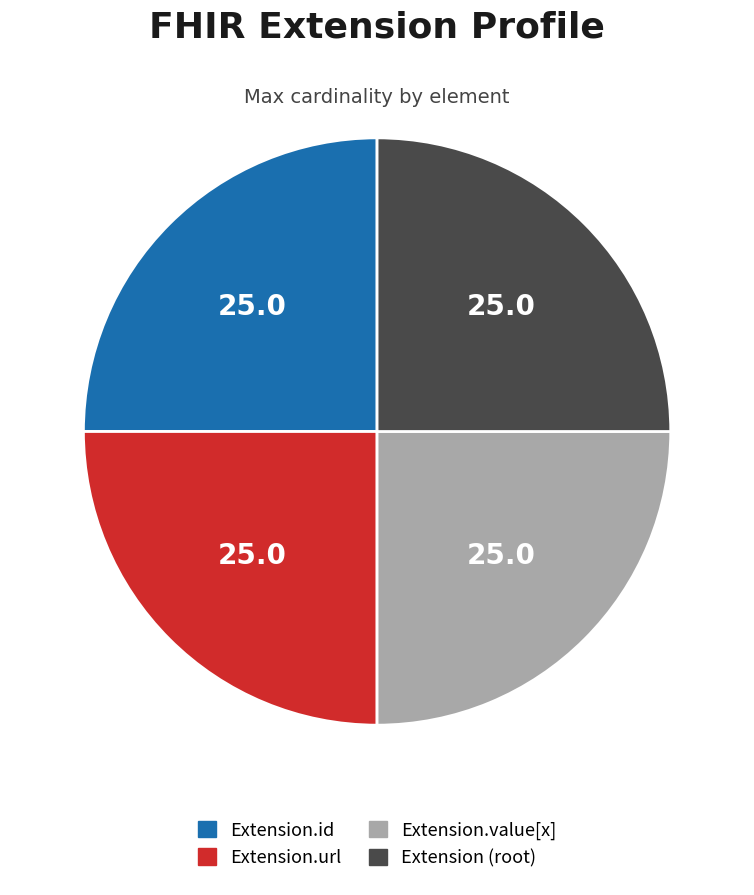

Is there any slice that represents more than half of the pie?

No